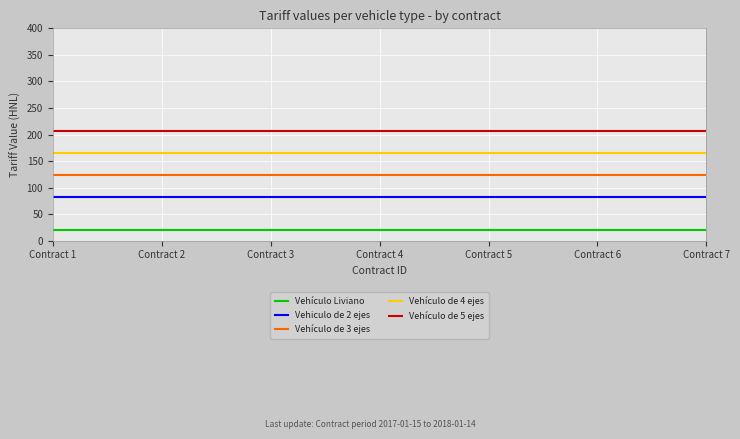

What is the spread (max minus min) of values at Contract 3?

185